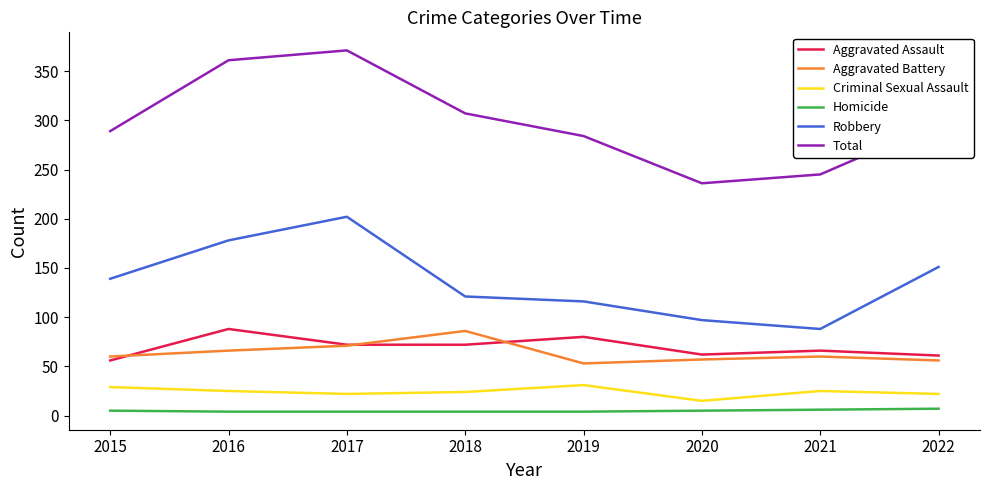

True or false: Robbery and Aggravated Battery cross at least once.

False